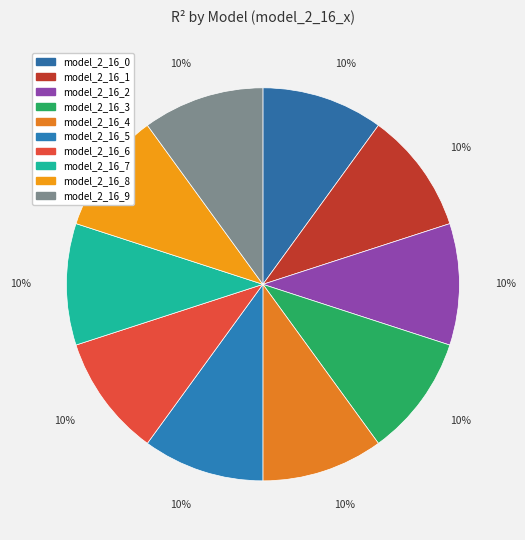

The model_2_16_3 slice represents 10% of the pie. True or false?

True